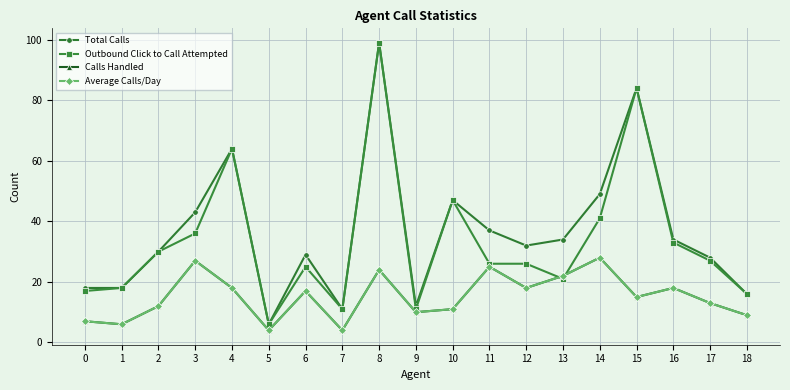

True or false: Total Calls and Average Calls/Day intersect in this chart.

False